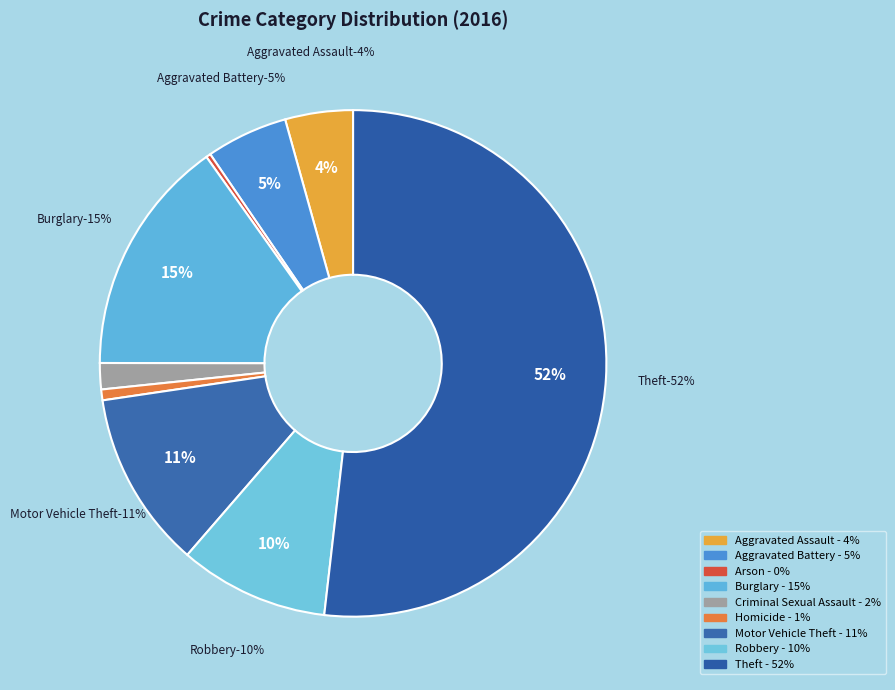

To the nearest percent, what is the difference between the largest and smallest slice percentages?

52%